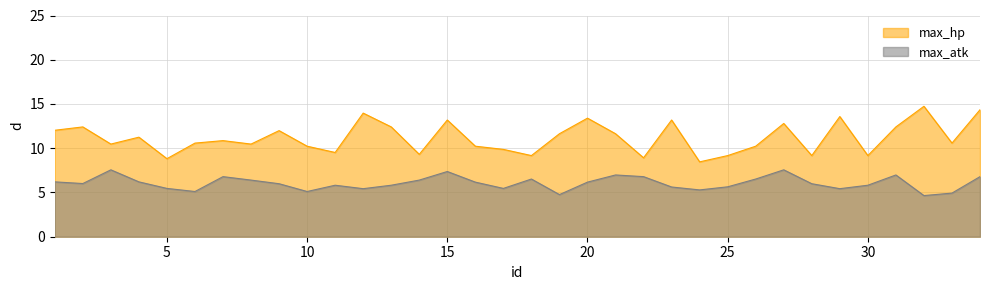

What is the difference between the second highest and second lowest values in the max_hp series?

5.5